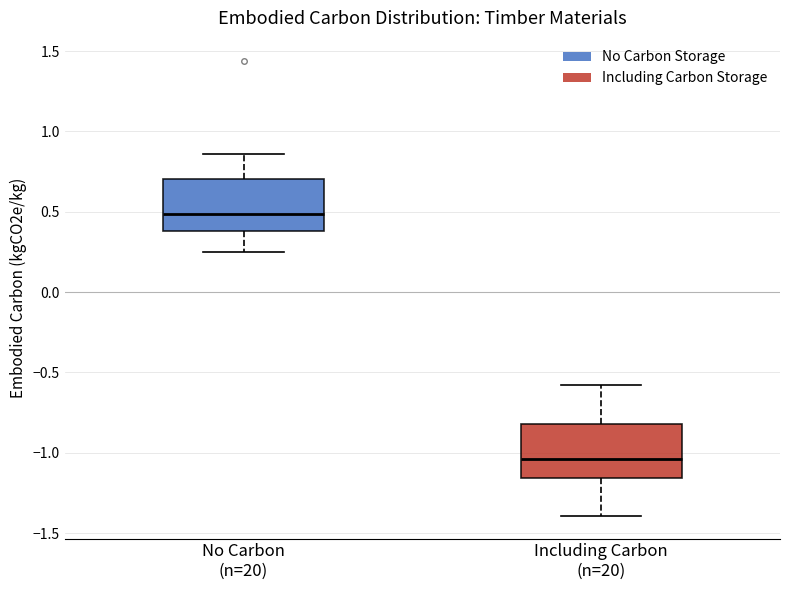

Which box's median line is the lowest?

Including Carbon (n=20)